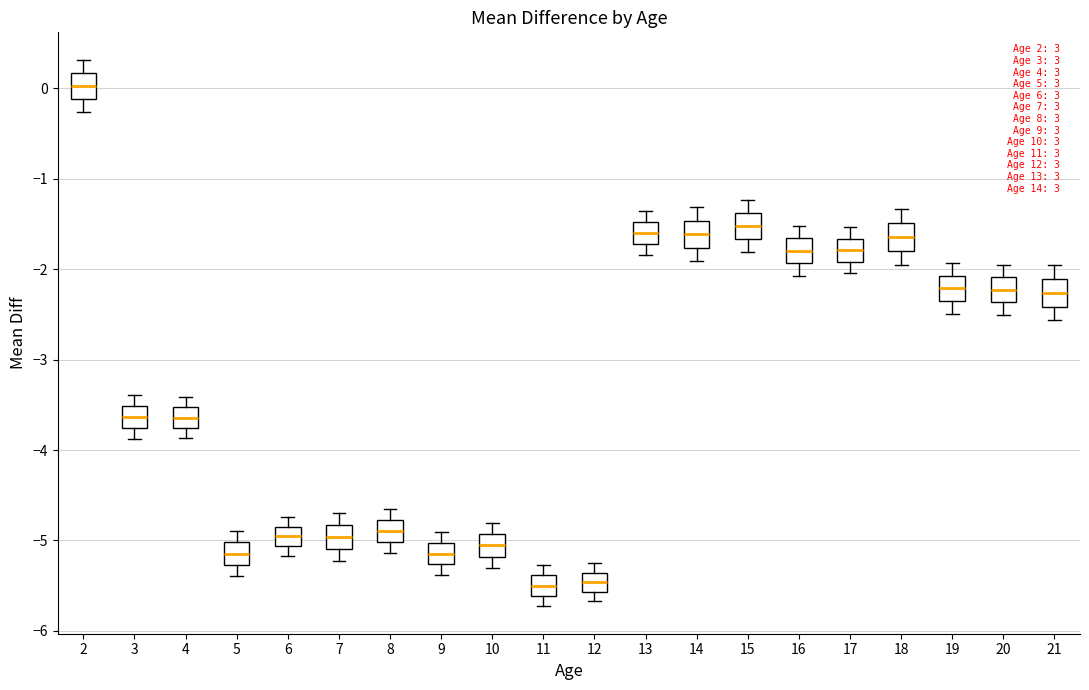

Which box's median line is the highest?

2